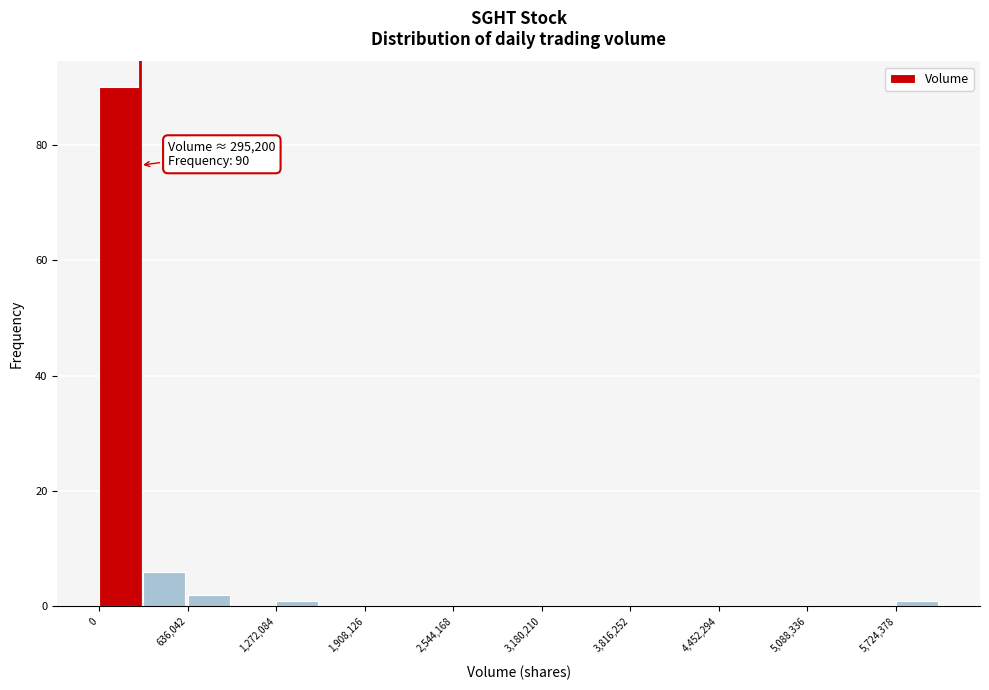

Around what value on the x-axis is the tallest bar? Give the approximate position of its centre, as read against the axis.

200000